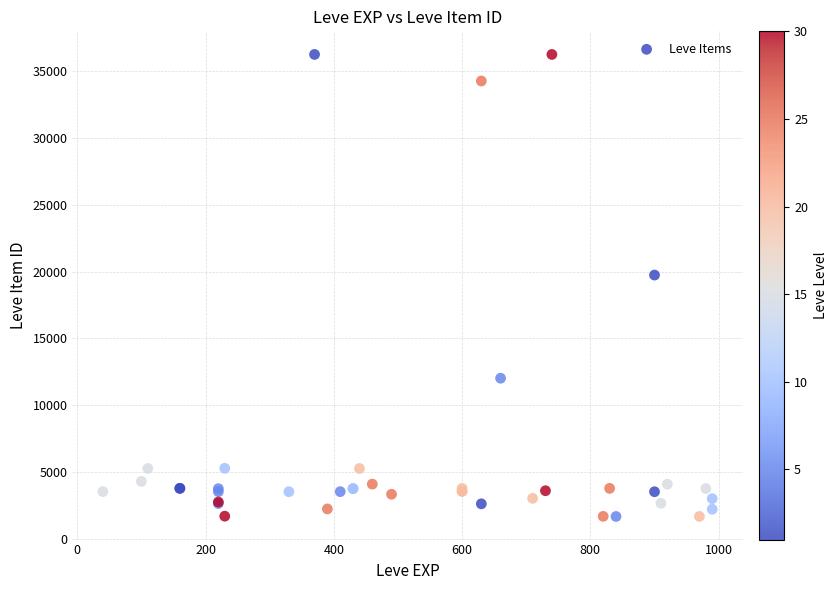

What Y value in the scatter plot is closest to 18967?

19744